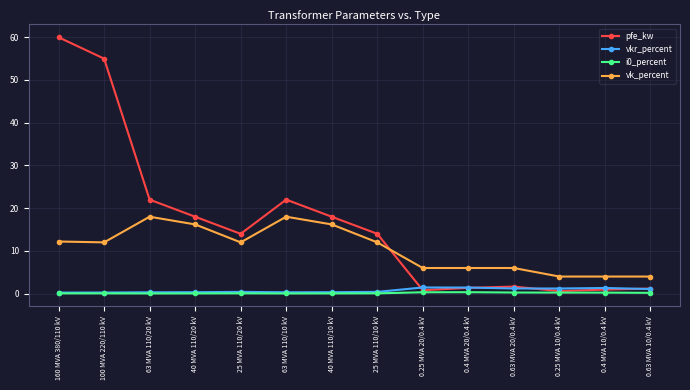

What is the total value across all series at 63 MVA 110/20 kV?

40.4